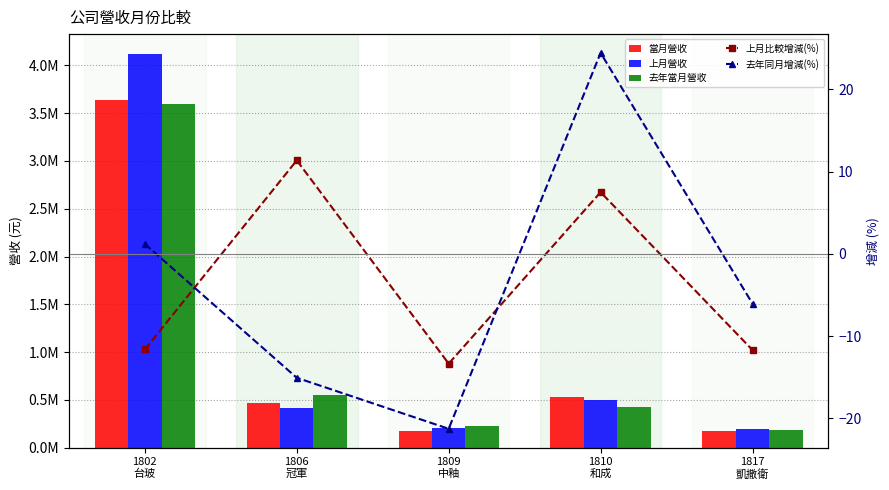

At which label is 去年當月營收 closest to 1892046?

1806
冠軍